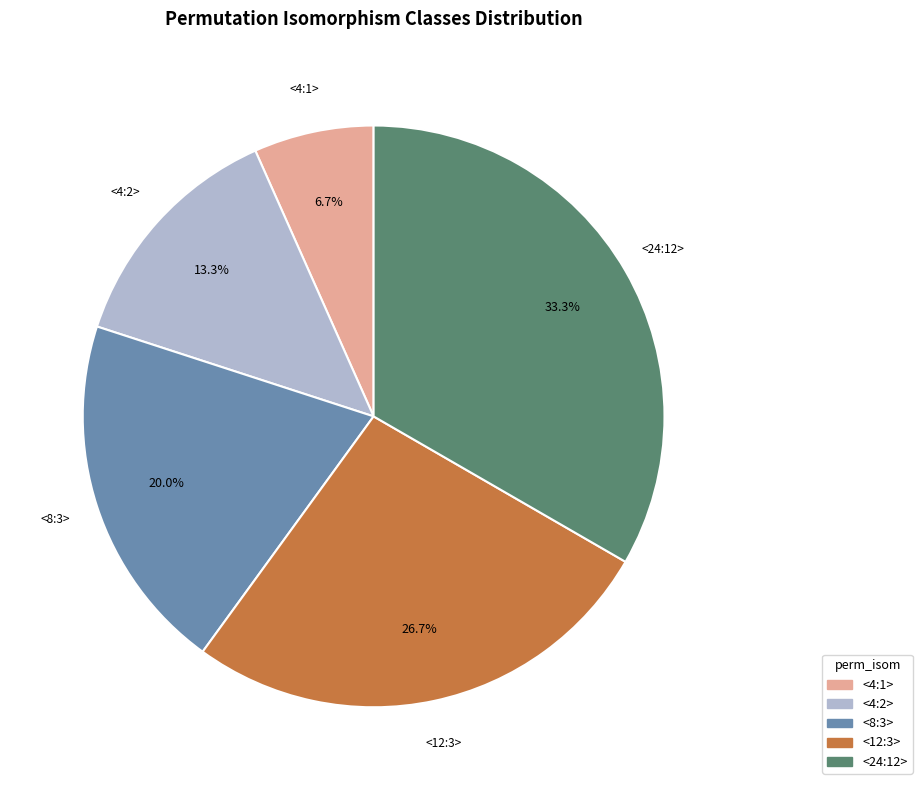

Combined, what portion of the pie is <8:3> and <24:12>?

53.3%